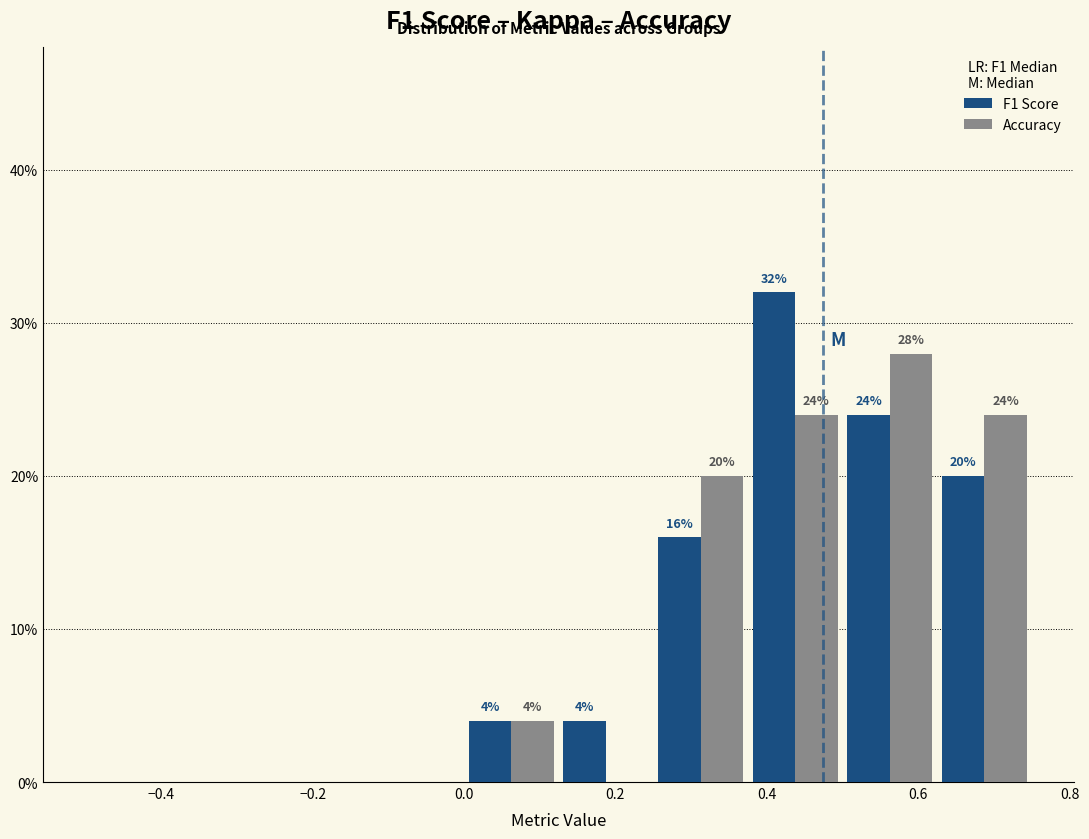

In the Accuracy series, which range on the x-axis has the tallest bar?

0.500 to 0.625